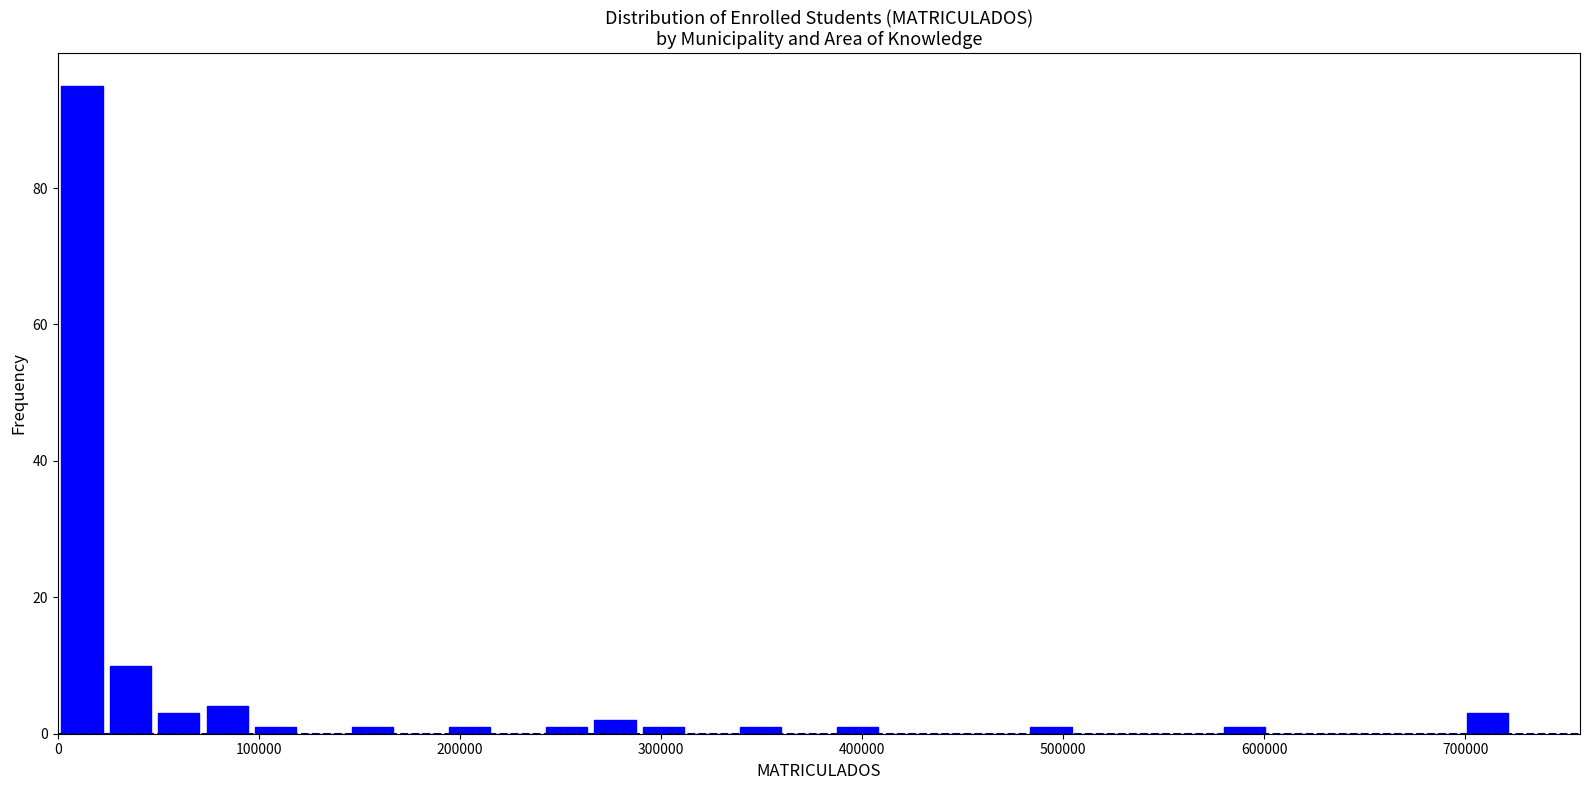

Read against the x-axis, roughly where is the centre of the tallest bar?

10000